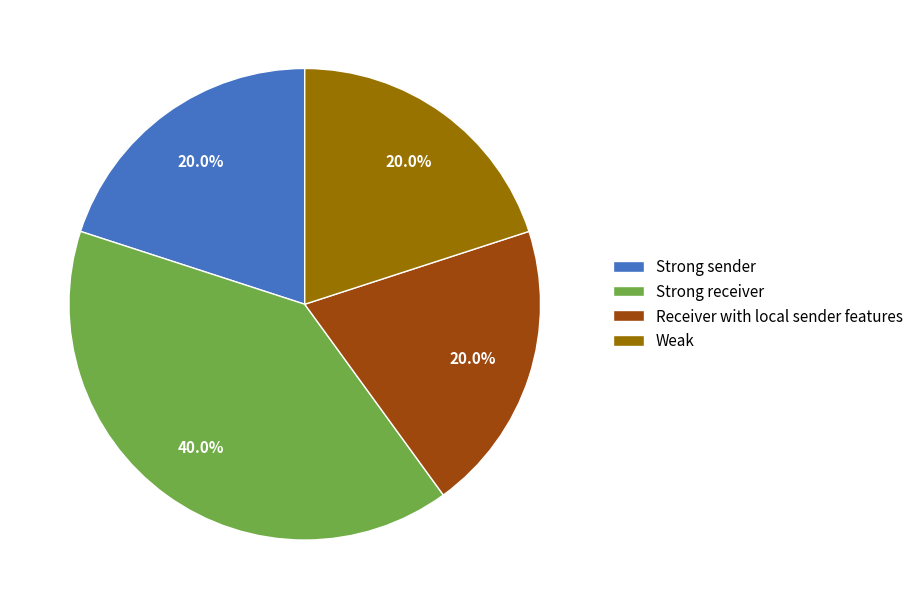

To the nearest percent, what is the difference between the largest and smallest slice percentages?

20%